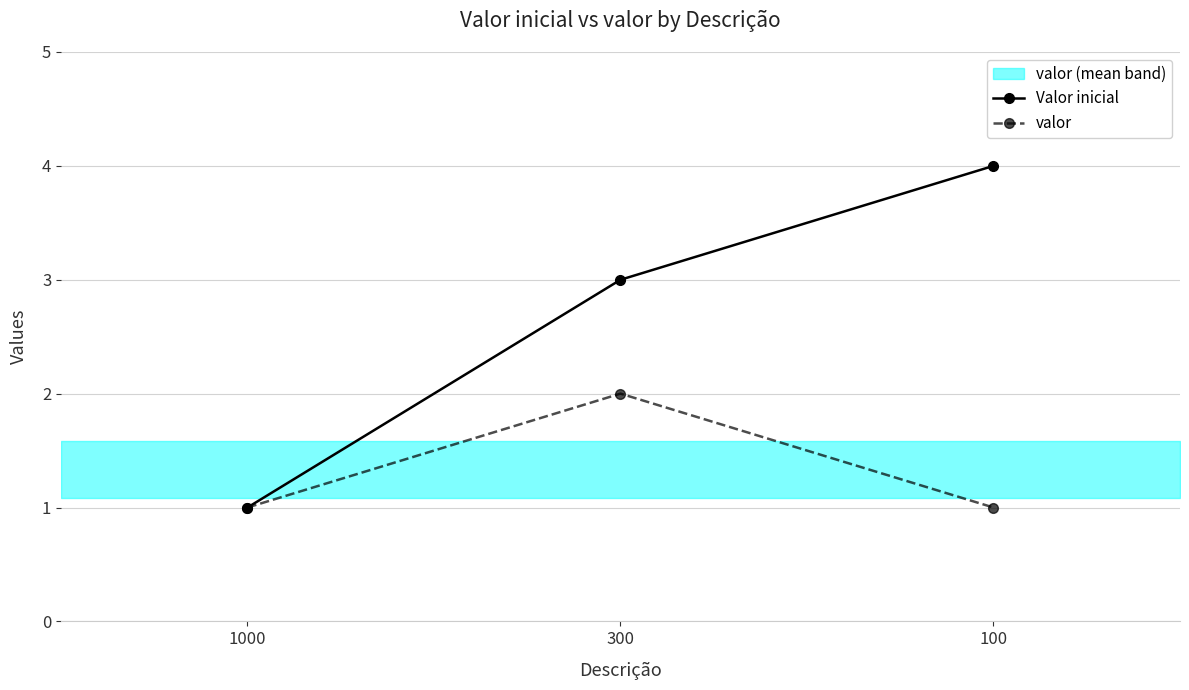

Where does the Valor inicial series first go above 3?

100